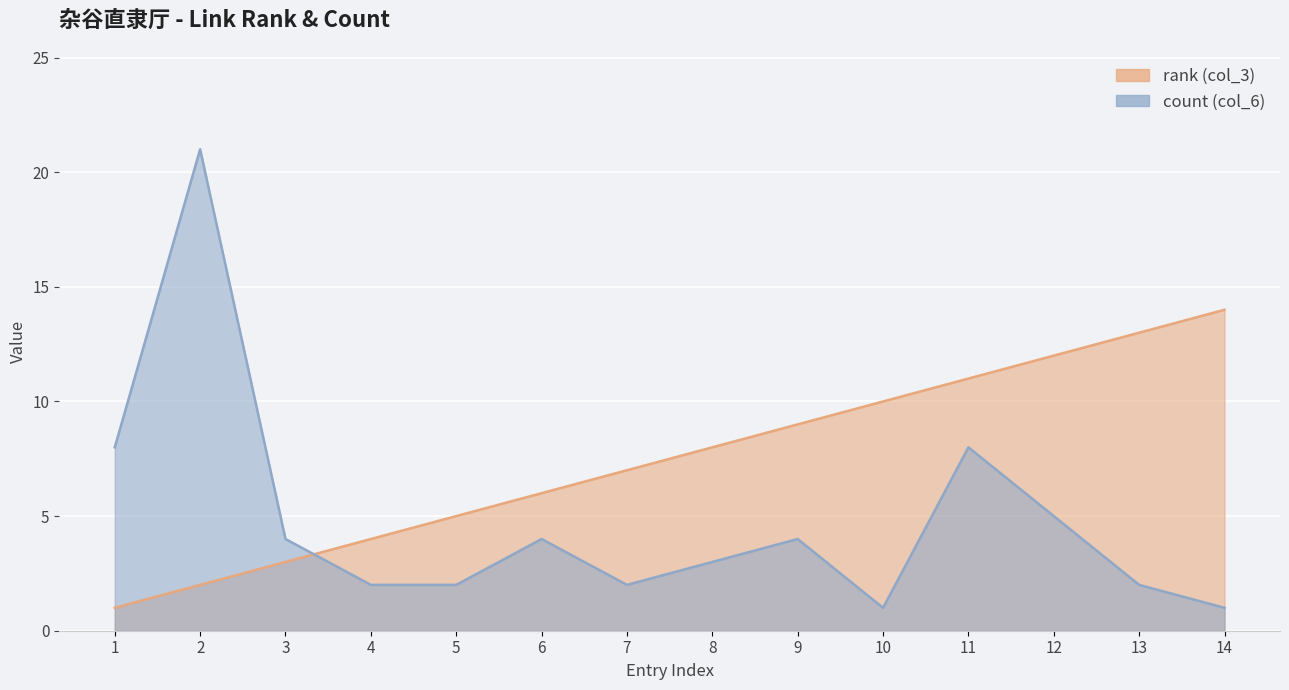

True or false: rank (col_3) has more than 0 interior local peaks.

False